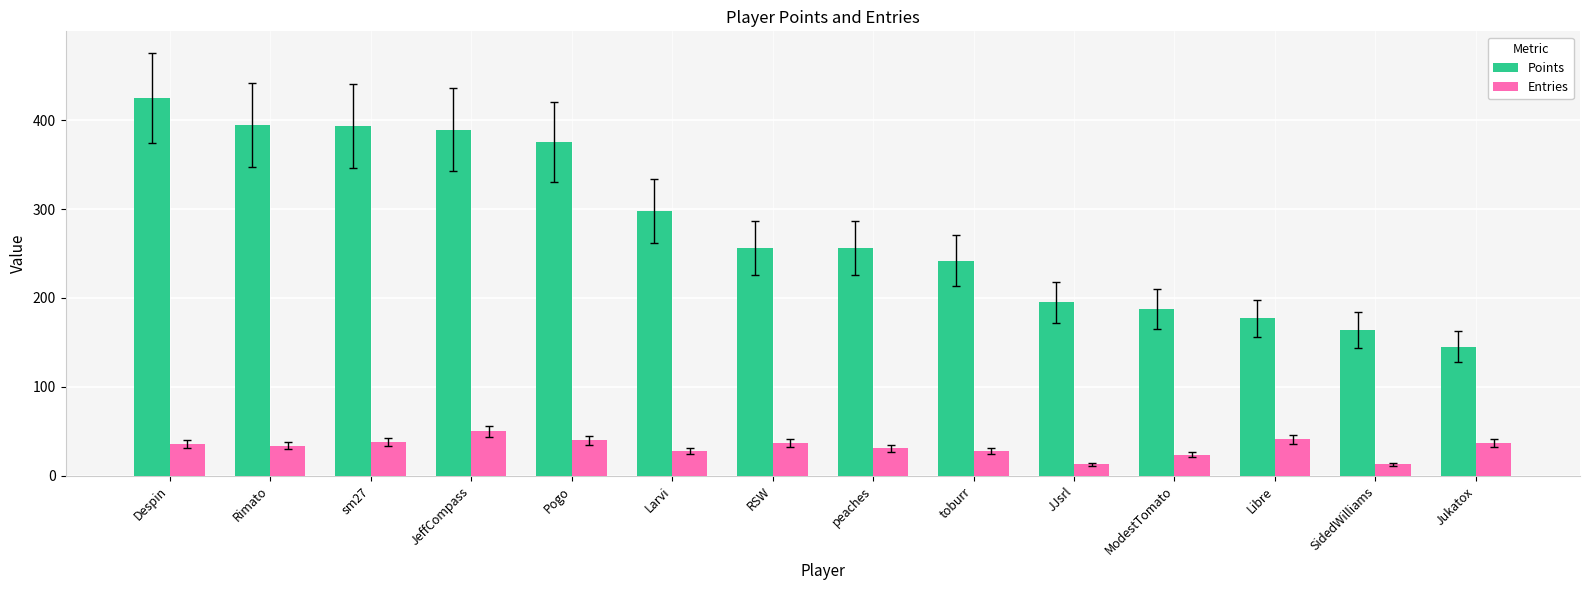

At which category is the sum across all series the highest?

Despin